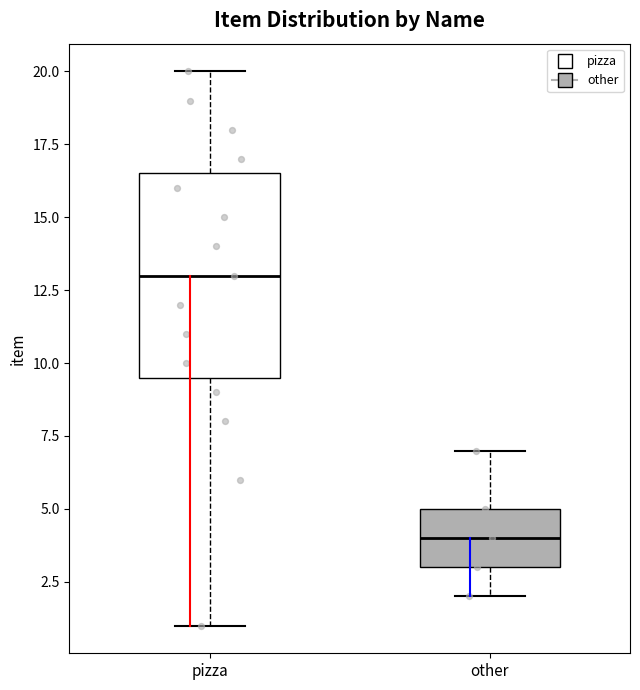

Reading left to right, read every box against the y-axis: the position of its median line, the range the box covers, and the ends of its whiskers. The values are not printed on the chart, so give them approximately, as read against the axis.

pizza: median 13.0, box 9.5 to 16.5, whiskers 1.0 to 20.0
other: median 4.0, box 3.0 to 5.0, whiskers 2.0 to 7.0